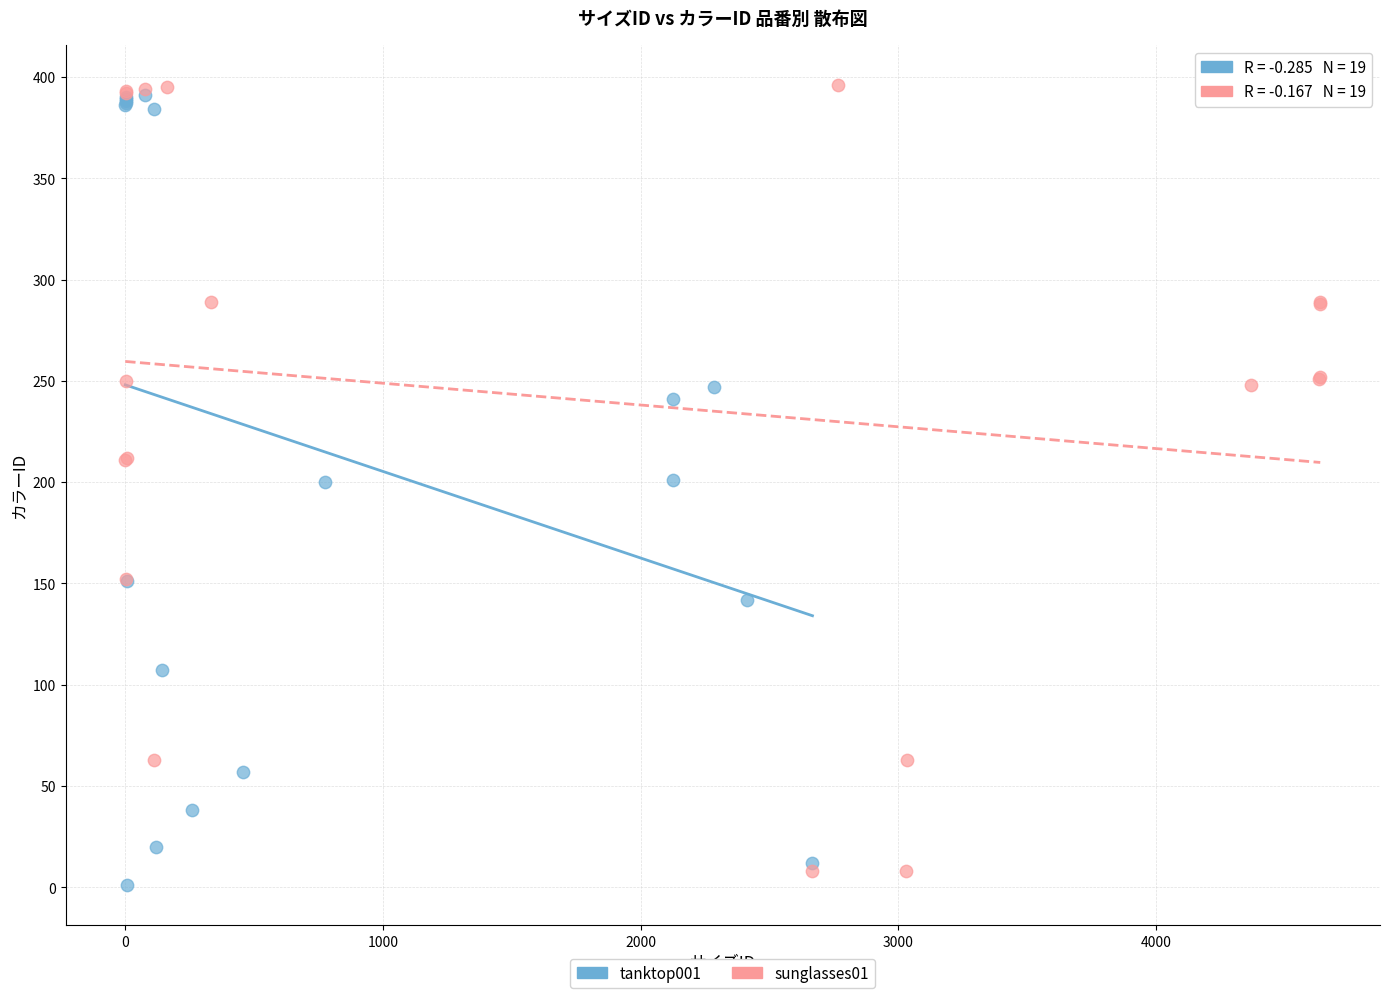

What are all the series names shown in the legend?

tanktop001, sunglasses01